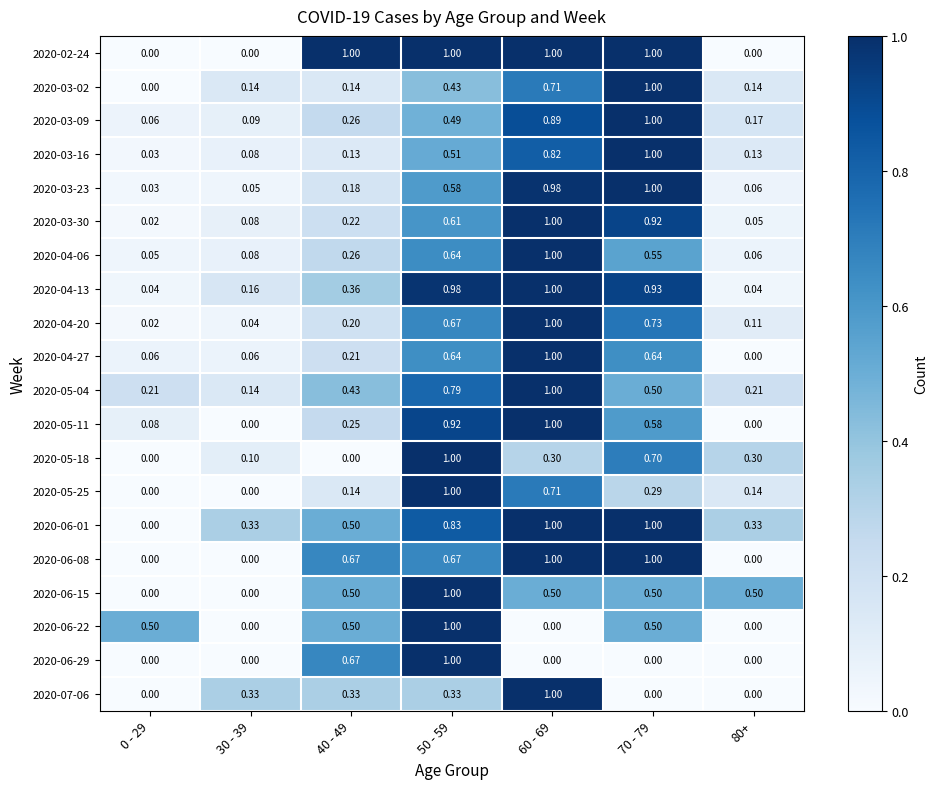

How many data points does each series have?

7